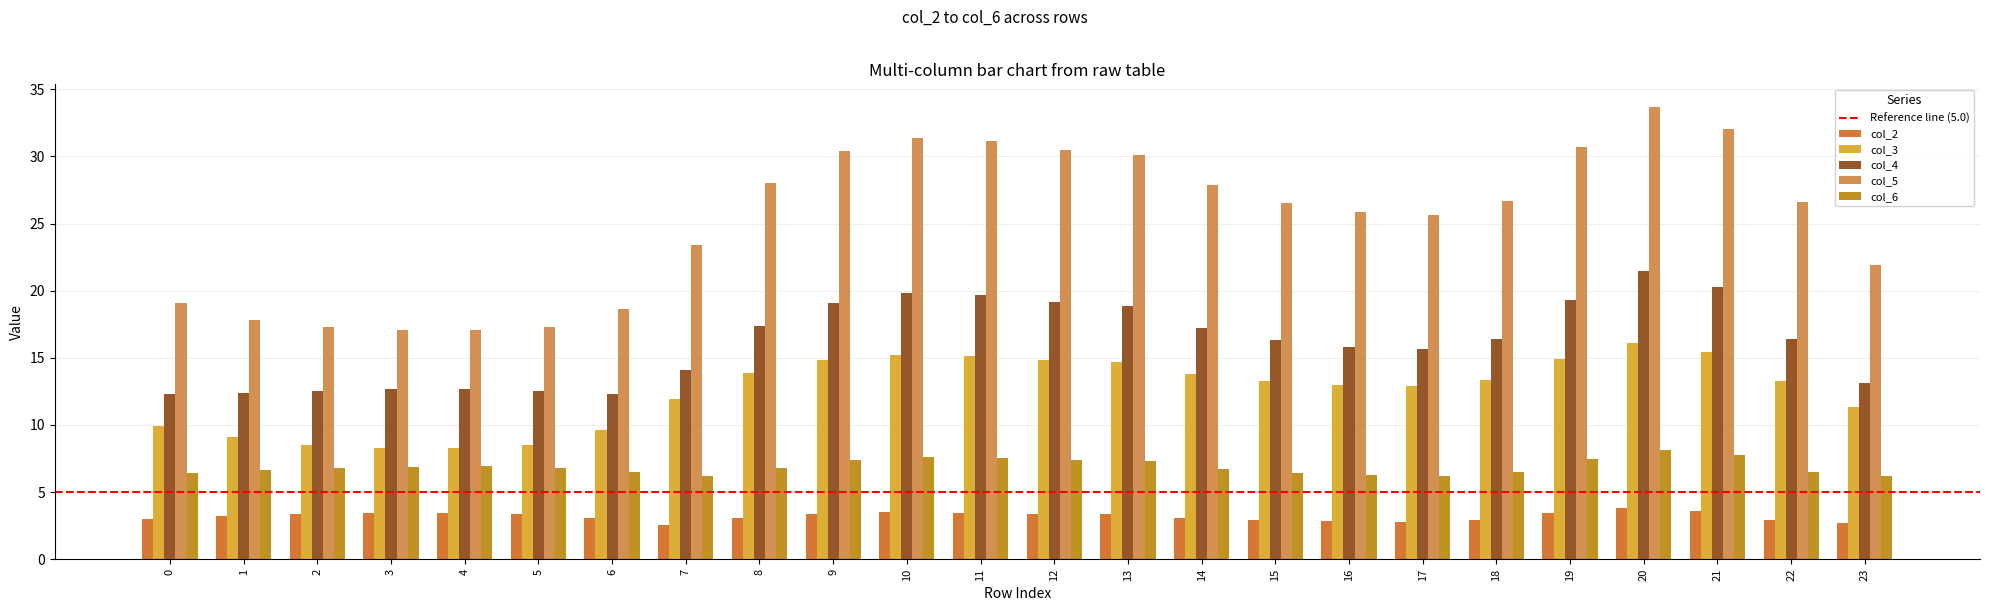

How many distinct data groups are displayed?

5